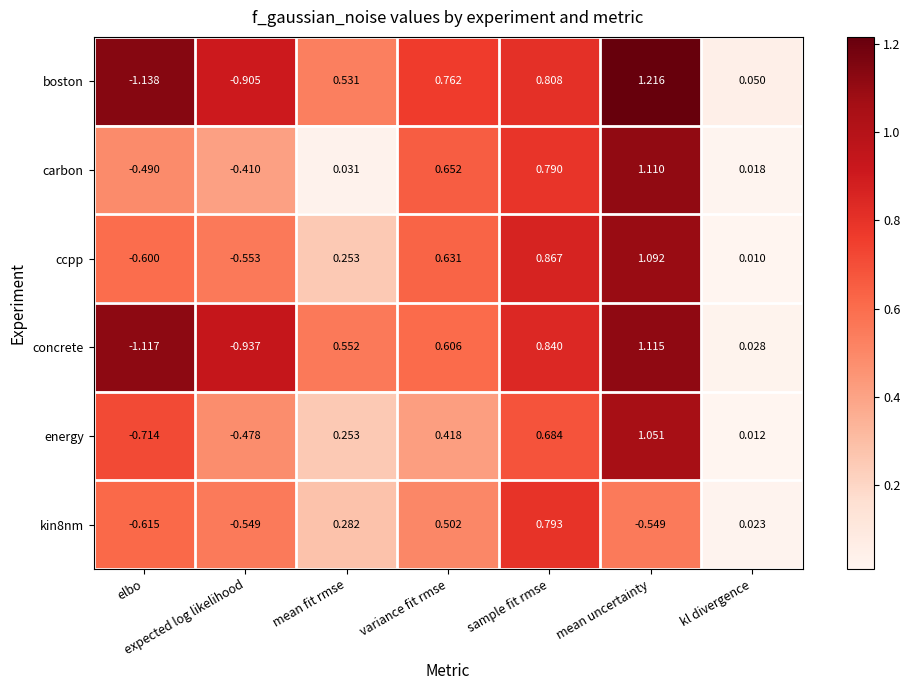

At sample fit rmse, list the series in order from largest to smallest.

ccpp, concrete, boston, kin8nm, carbon, energy